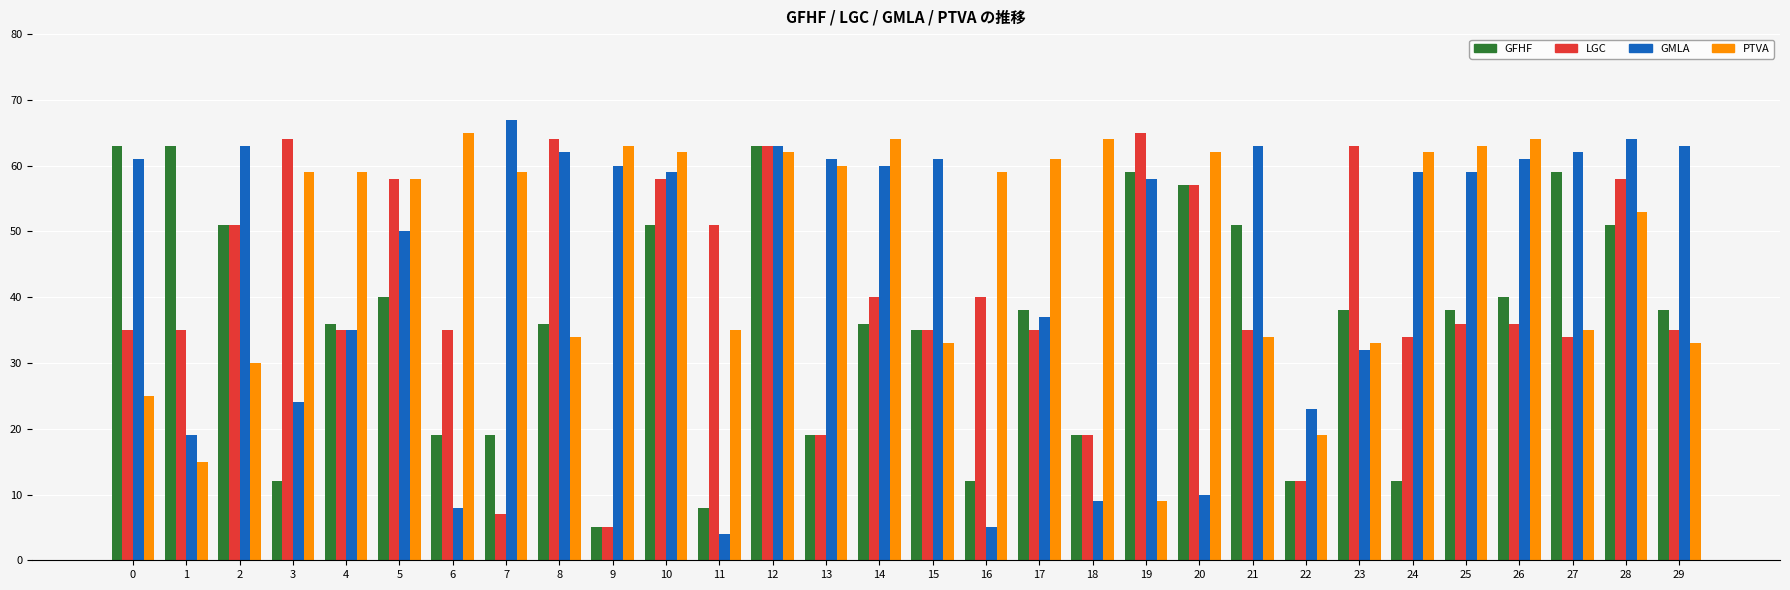

The GMLA series shows 50 at 5. True or false?

True